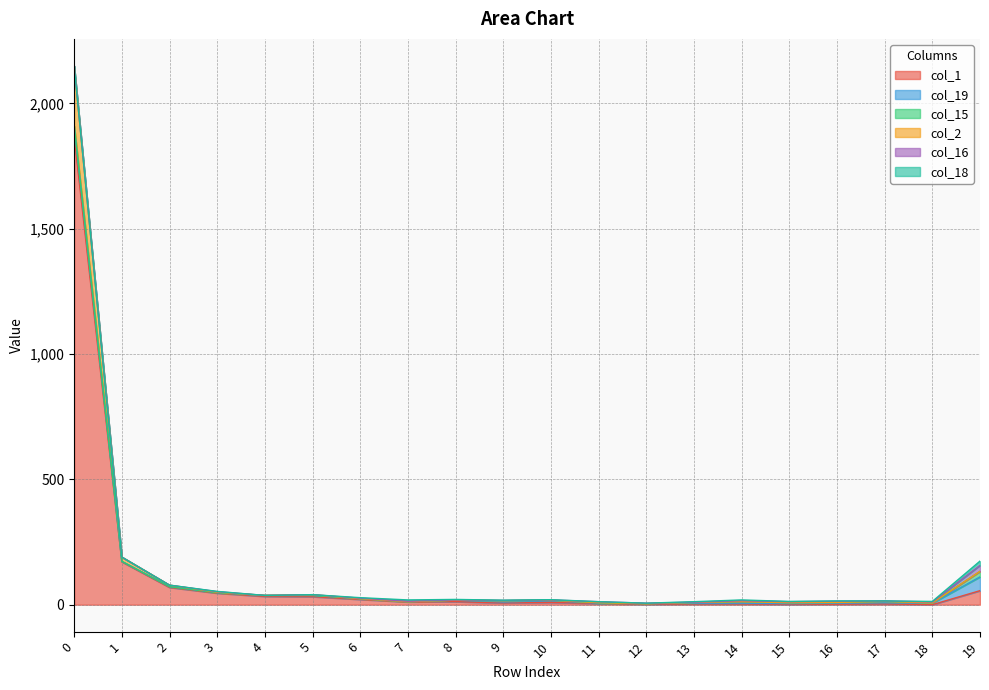

Does the chart have visible grid lines?

Yes